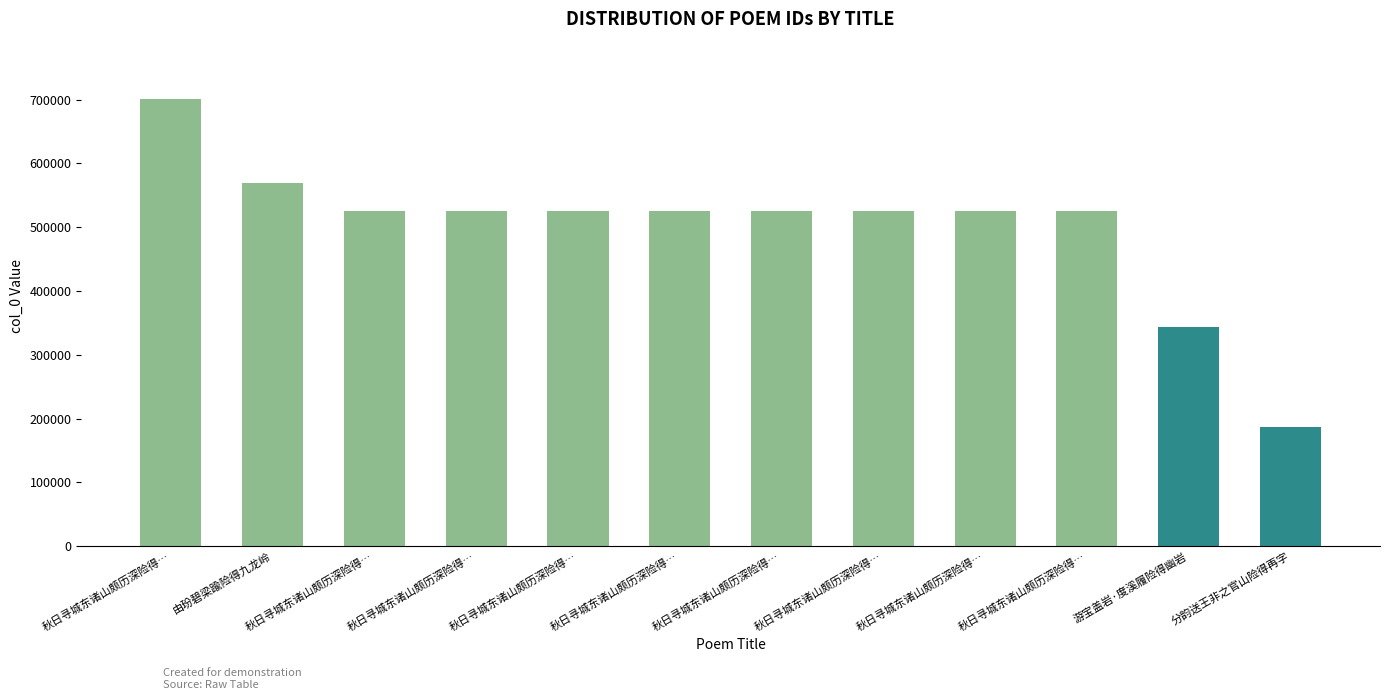

At which category does the chart reach its minimum across all series?

分韵送王非之官山险得再字